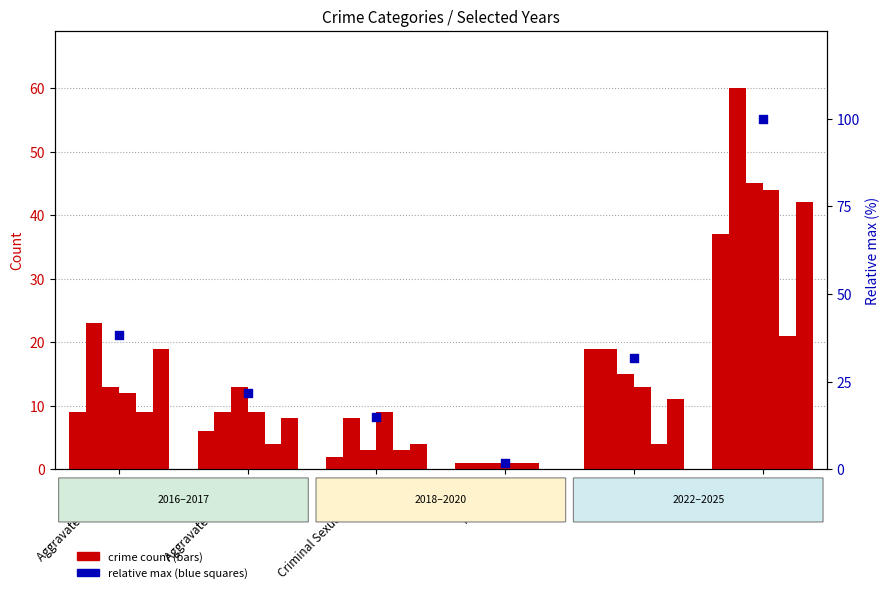

What is the ratio of the value at Total to the value at Aggravated Battery?

4.6